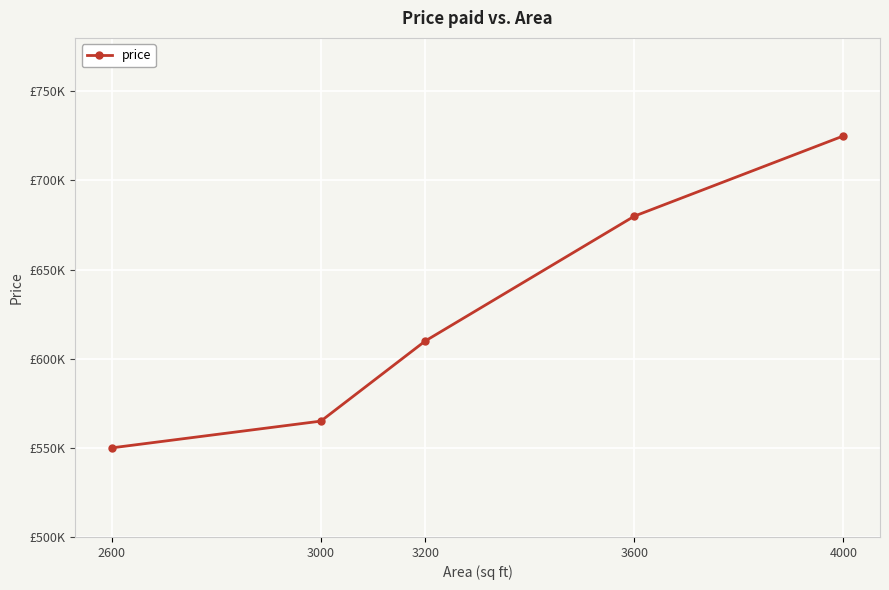

Rank the categories by value from highest to lowest.

4000, 3600, 3200, 3000, 2600